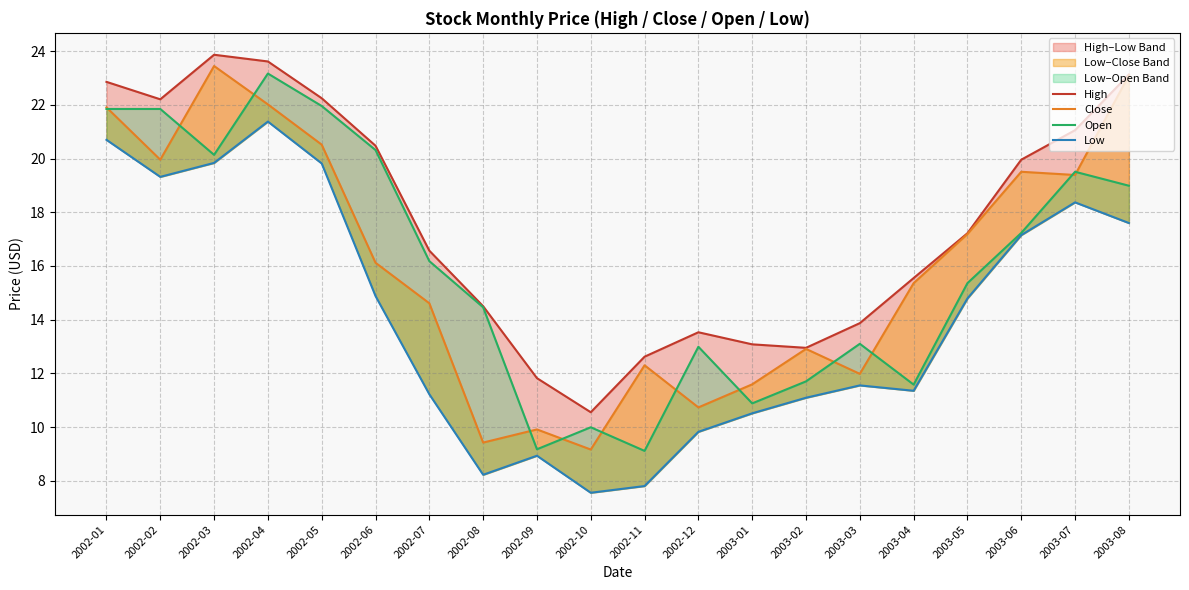

What position from the left is 2002-01?

1